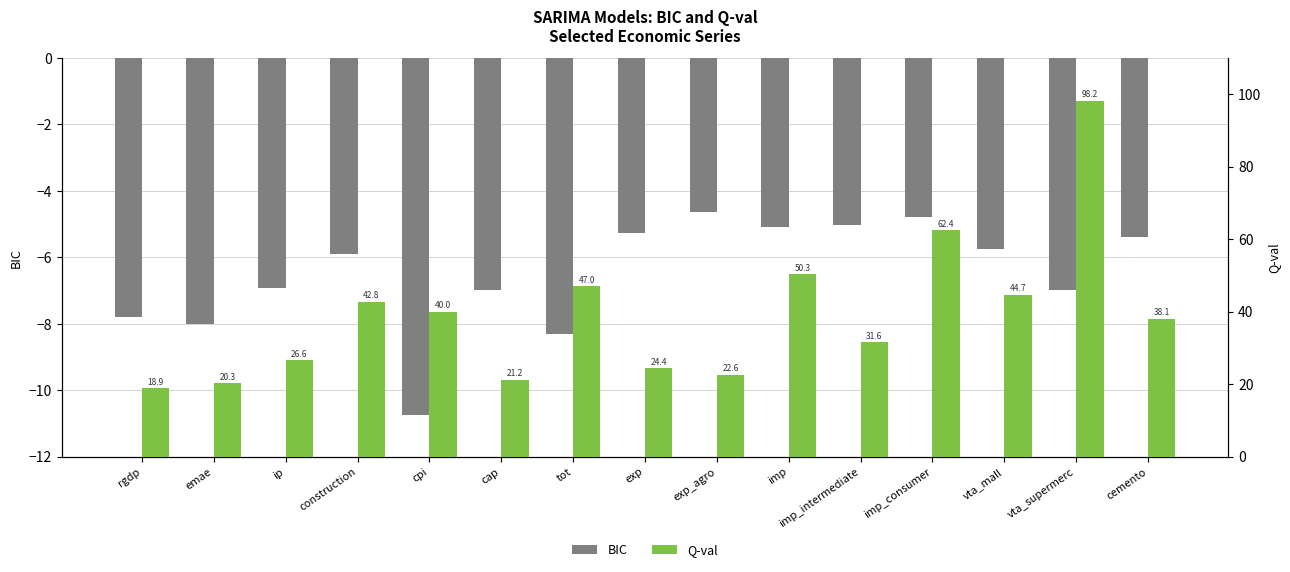

Reading left to right, what are all the values shown in this chart?

BIC: -7.8	-8.0	-6.9	-5.9	-10.8	-7.0	-8.3	-5.3	-4.6	-5.1	-5.0	-4.8	-5.8	-7.0	-5.4
Q-val: 18.9	20.3	26.6	42.8	40.0	21.2	47.0	24.4	22.6	50.3	31.6	62.4	44.7	98.2	38.1